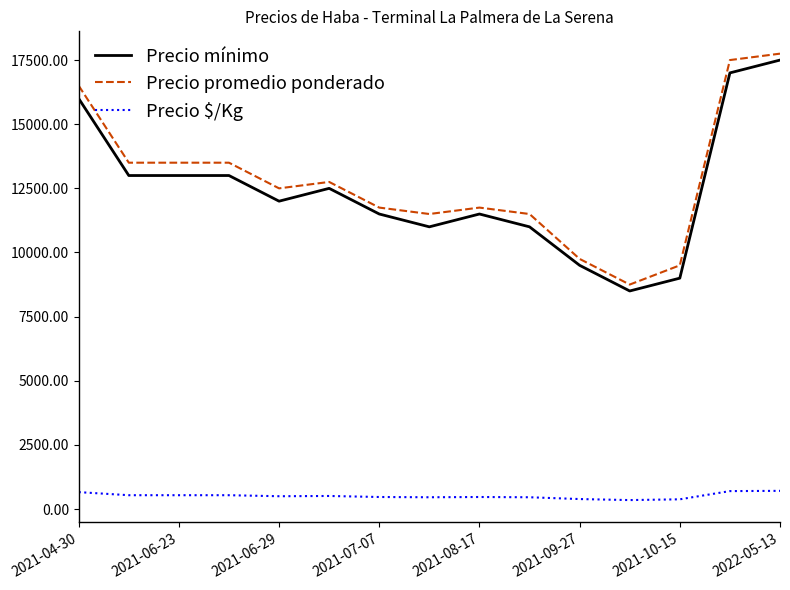

True or false: Precio promedio ponderado and Precio mínimo cross at least once.

False